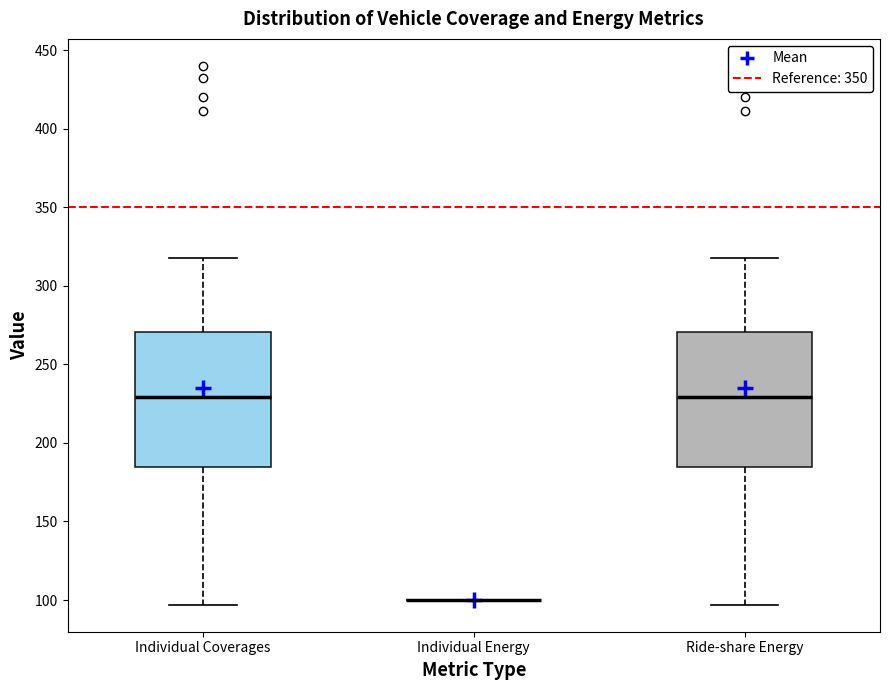

Reading left to right, transcribe this box plot: for each box, give where its median line is, the range the box spans, and where its two whiskers end, as read against the y-axis. The values are not printed on the chart, so give them approximately, as read against the axis.

Individual Coverages: median 230, box 185 to 270, whiskers 95 to 320
Individual Energy: box collapsed to a line at 100, whiskers 100 to 100
Ride-share Energy: median 230, box 185 to 270, whiskers 95 to 320